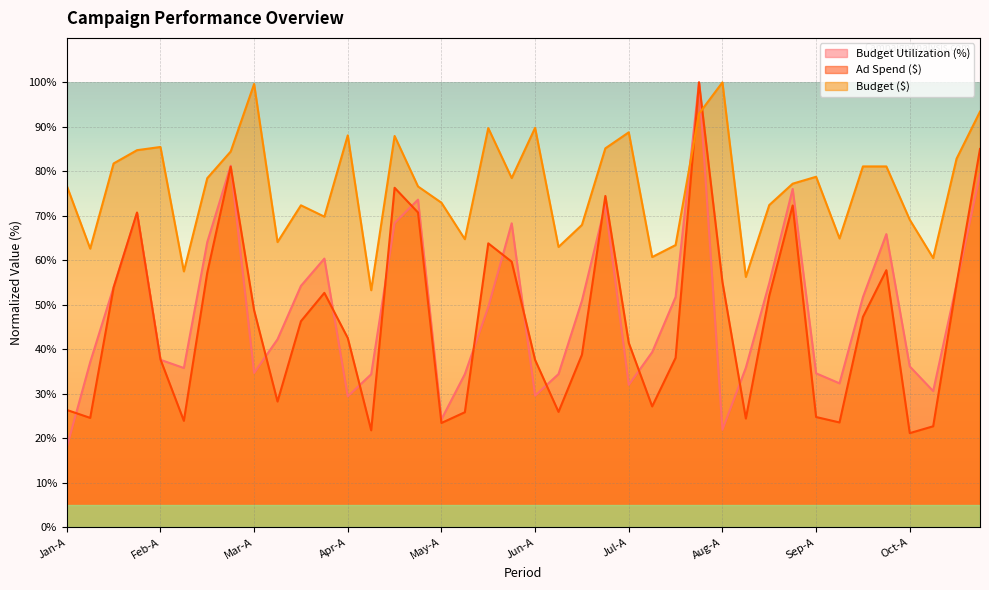

What is the difference between the Budget ($) values at Jan-C and Jun-B?

18.8